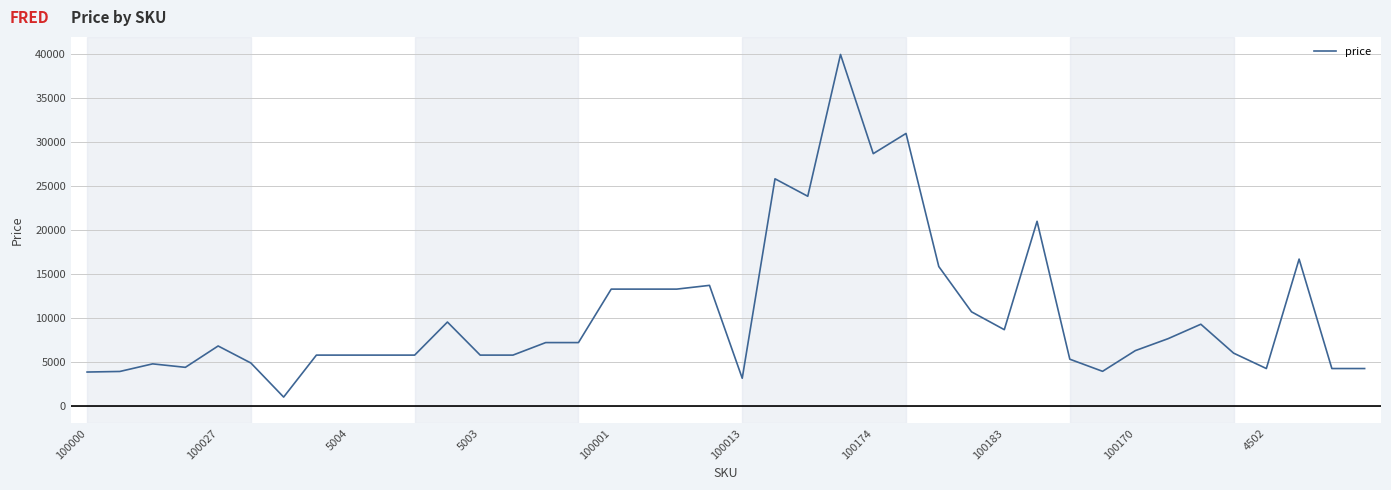

Is this an area chart (filled region under the line)?

No